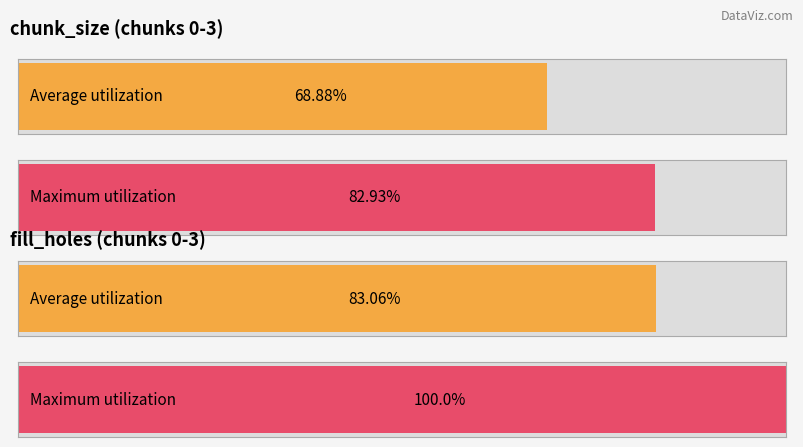

Are the bars grouped side by side (vs. stacked)?

Yes